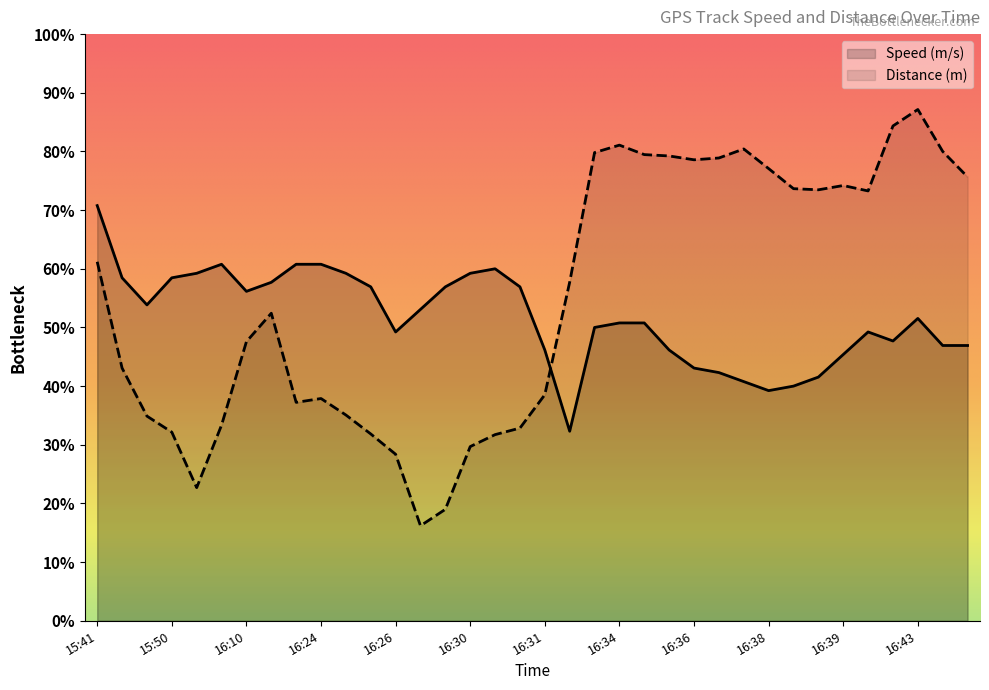

After their last crossing, which series has the higher values: Distance (m) or Speed (m/s)?

Distance (m)